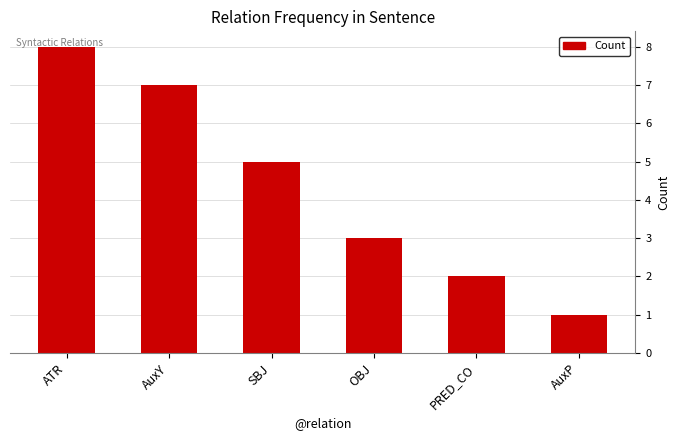

What is the maximum value shown in the chart?

8